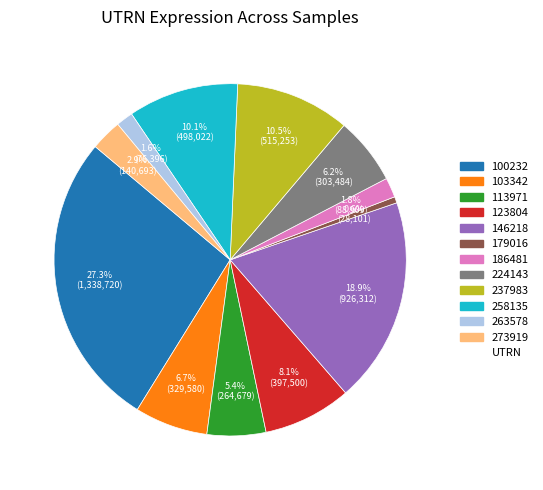

Is there a majority slice in this chart?

No